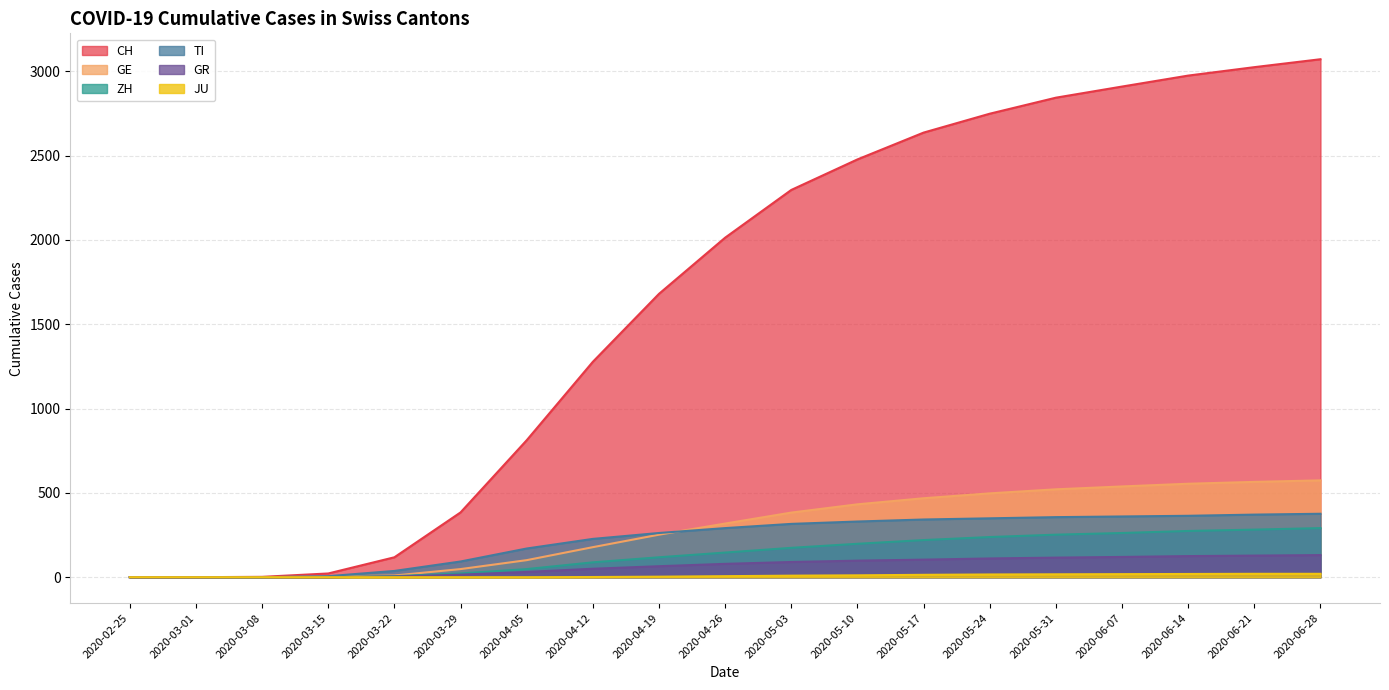

Does the chart display data point markers on the line(s)?

No